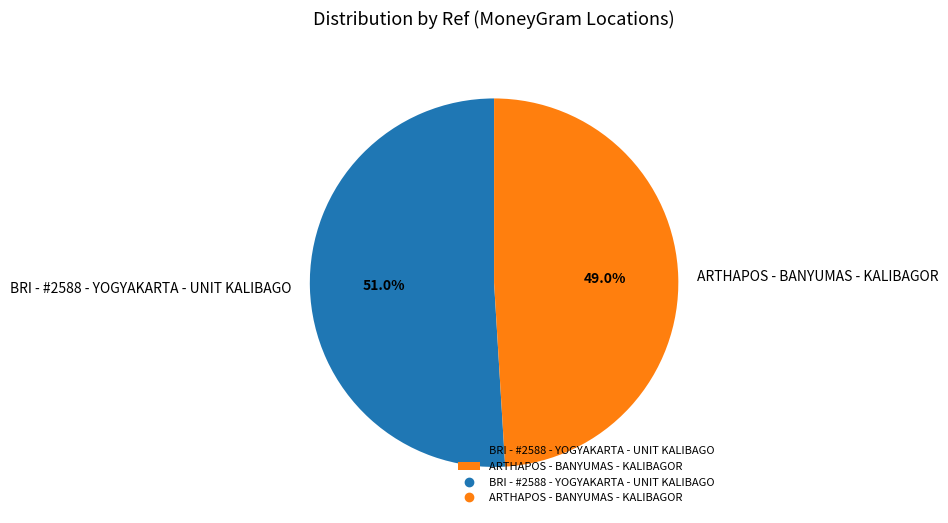

Count the number of slices in the pie.

2